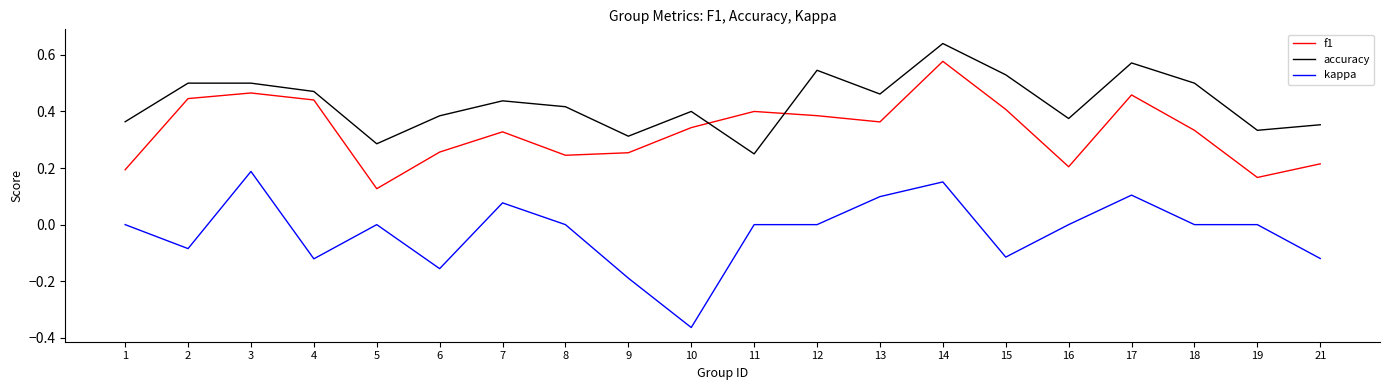

List the series in order of their overall mean, lowest first.

kappa, f1, accuracy